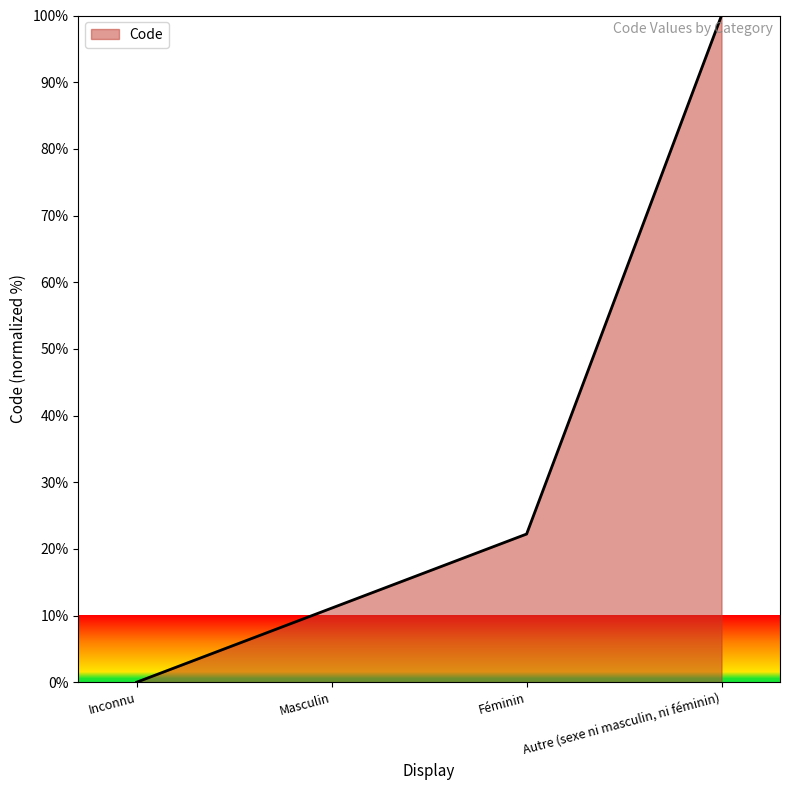

List the labels in order of value, largest first.

Autre (sexe ni masculin, ni féminin), Féminin, Masculin, Inconnu